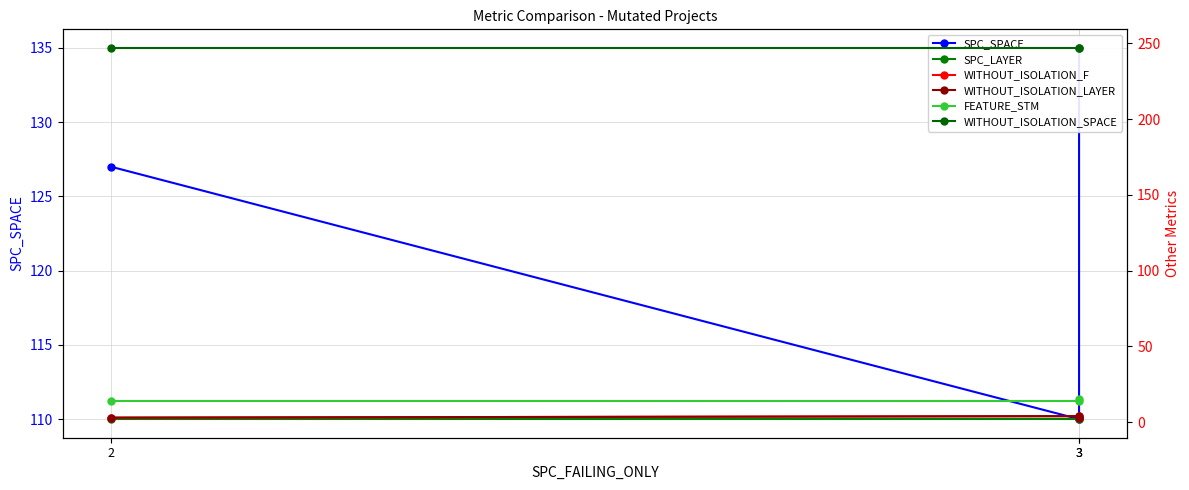

Reading right to left, list all the values displayed in this chart.

SPC_SPACE: 3=135	3=110	2=127
SPC_LAYER: 3=3	3=2	2=2
WITHOUT_ISOLATION_F: 3=3	3=4	2=3
WITHOUT_ISOLATION_LAYER: 3=3	3=4	2=3
FEATURE_STM: 3=15	3=14	2=14
WITHOUT_ISOLATION_SPACE: 3=247	3=247	2=247